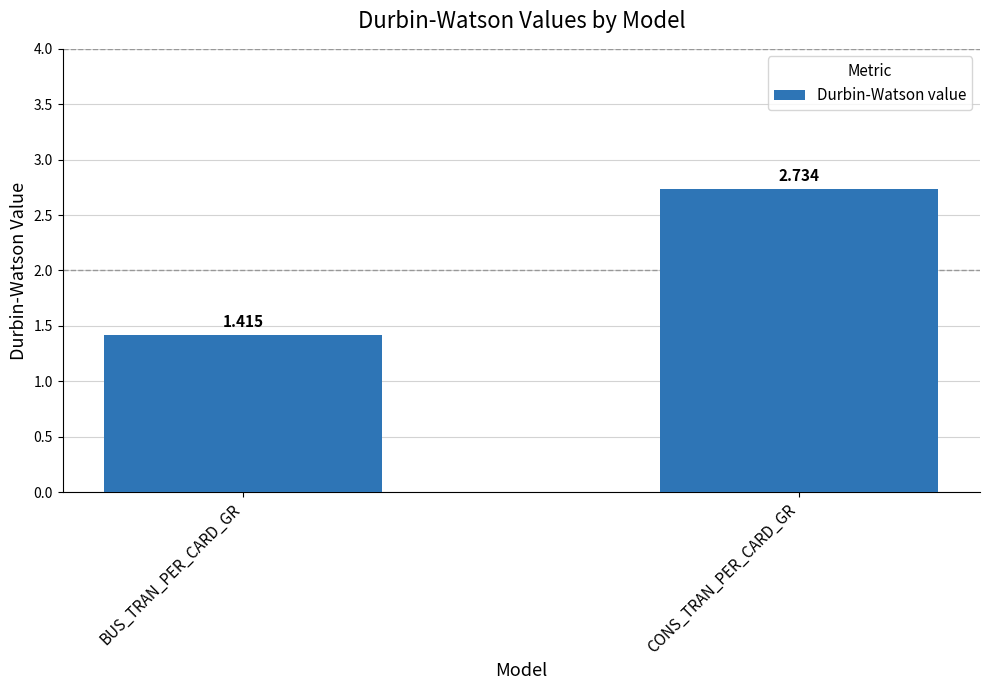

What is the label of the 2nd bar from the left?

CONS_TRAN_PER_CARD_GR